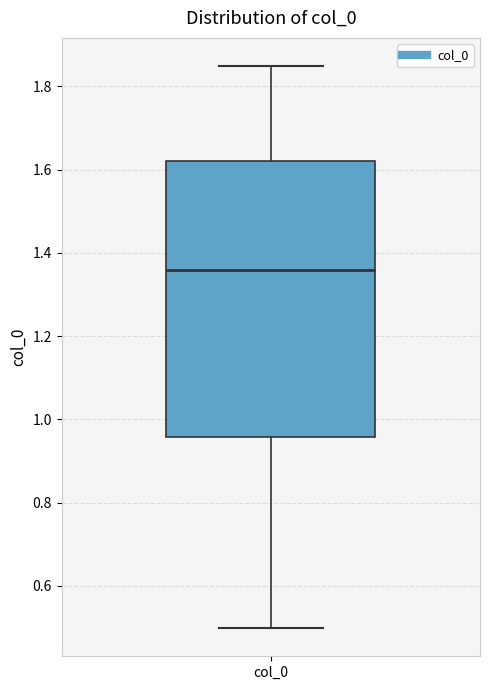

Transcribe this box plot: give where the median line is, the range the box spans, and where the two whiskers end, as read against the y-axis. The values are not printed on the chart, so give them approximately, as read against the axis.

median 1.36, box 0.96 to 1.62, whiskers 0.50 to 1.84